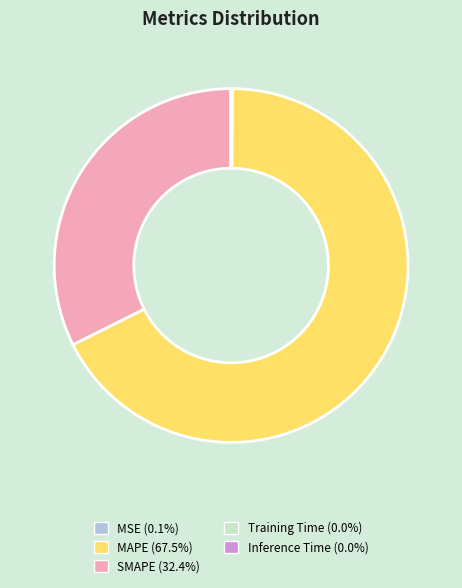

Which category has the biggest portion of the pie?

MAPE